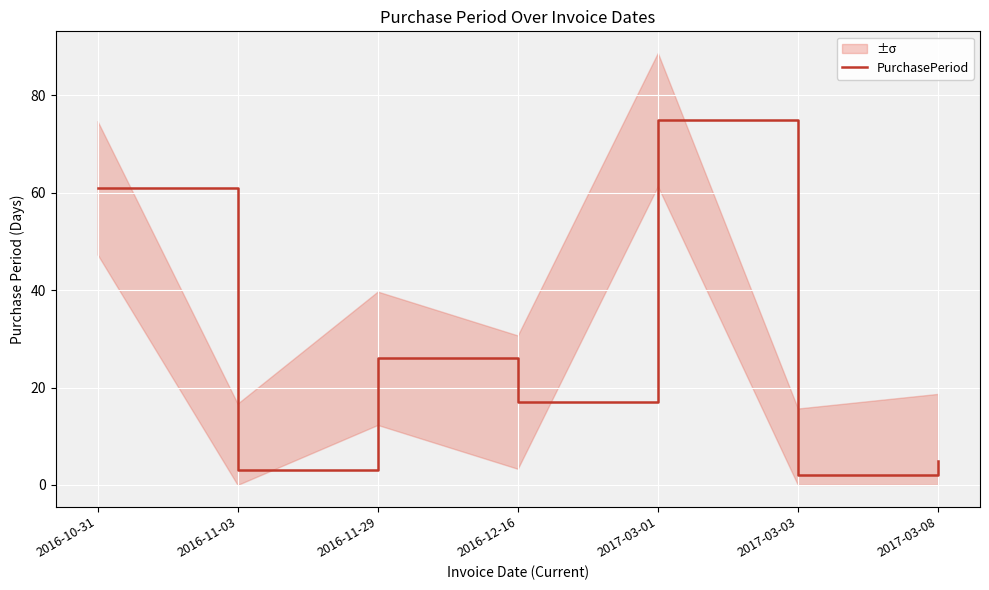

How many points are lower than both their immediate neighbors (excluding endpoints)?

3